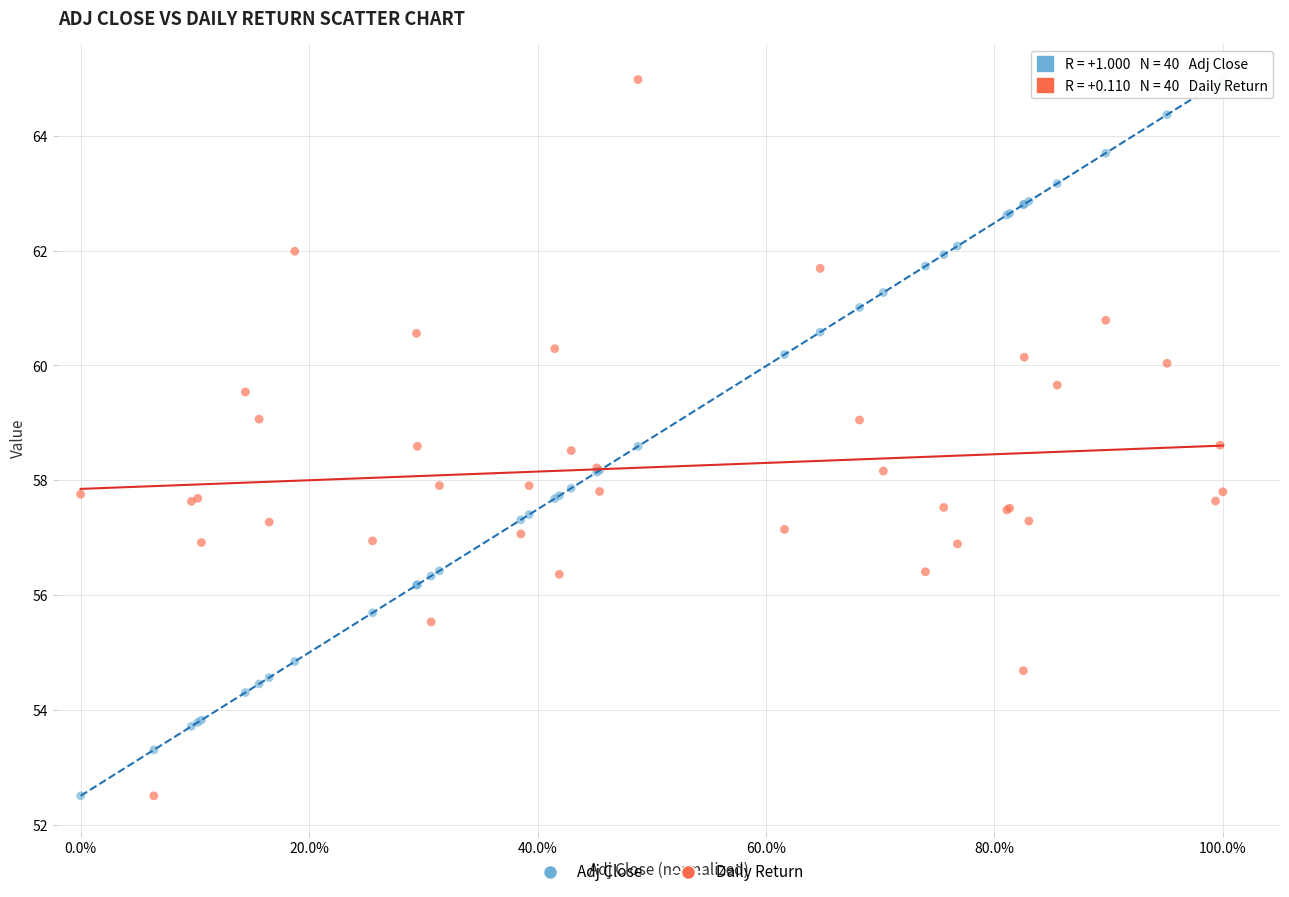

What is the X range (max minus min) for the scatter plot?

1.0